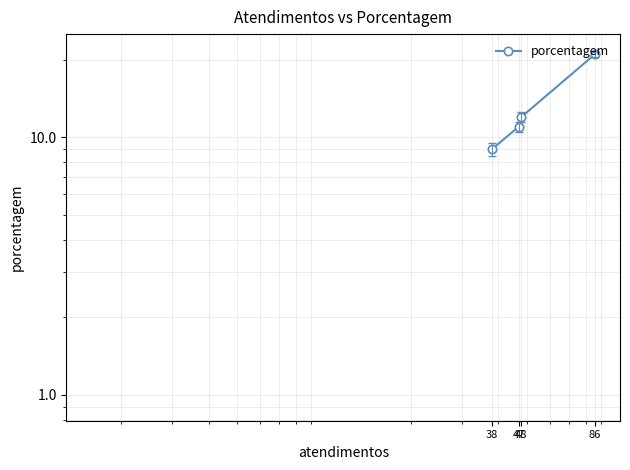

The chart shows a value of 12 at 48. True or false?

True